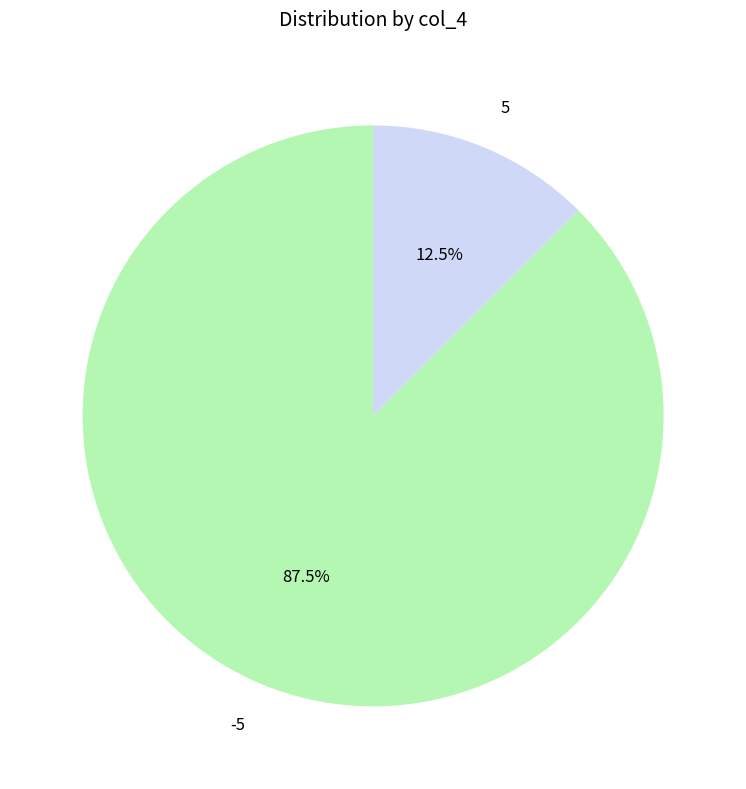

Rank the categories by value from lowest to highest.

5, -5